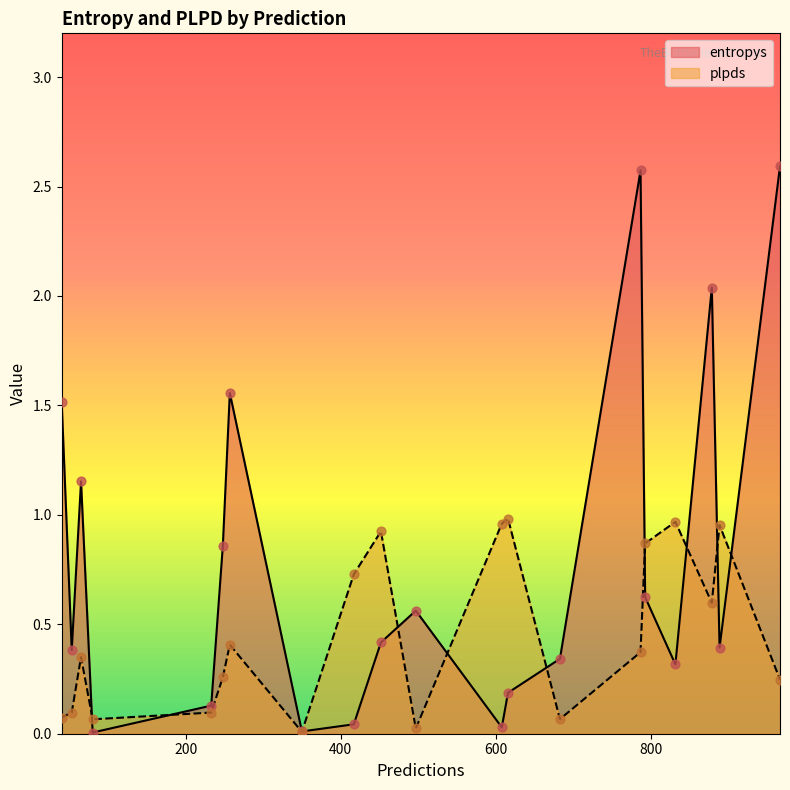

Which series has the widest spread of Y values?

entropys